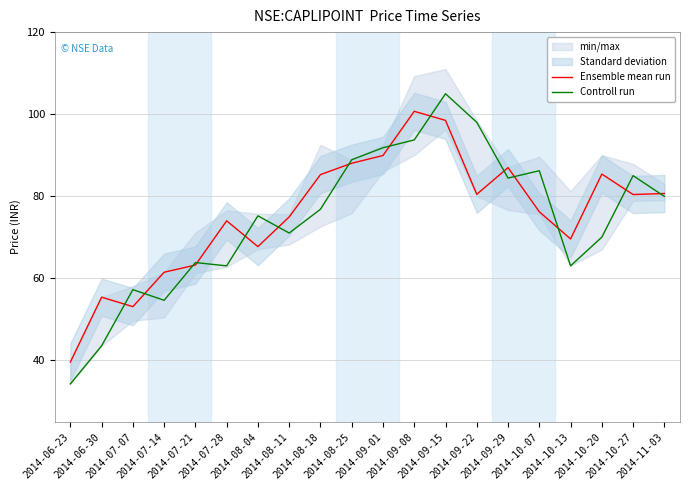

What is the label of the 14th point from the left?

2014-09-22